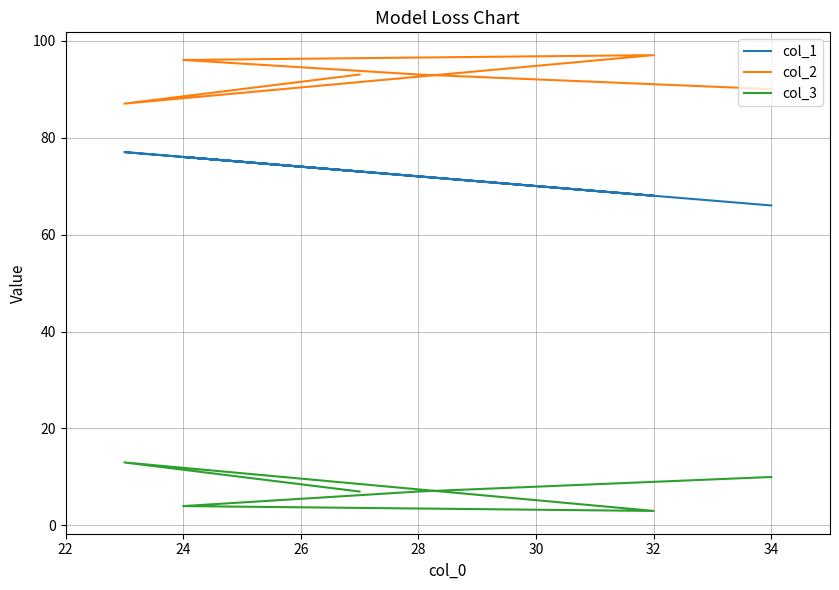

What is the difference between the second highest and minimum values in the col_2 series?

9